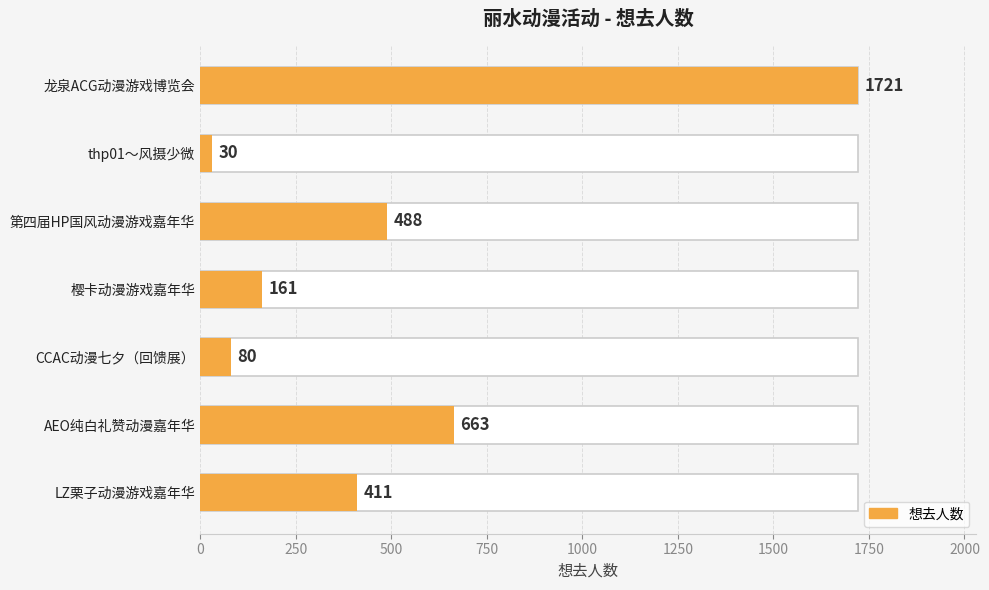

What is the value of the 3rd bar from the left?

488